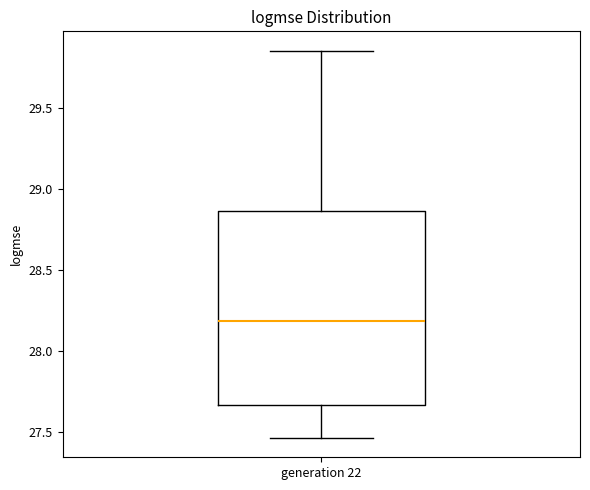

Read this box plot against the y-axis: the position of the median line, the range covered by the box, and the ends of both whiskers. The values are not printed on the chart, so give them approximately, as read against the axis.

median 28.20, box 27.65 to 28.85, whiskers 27.45 to 29.85